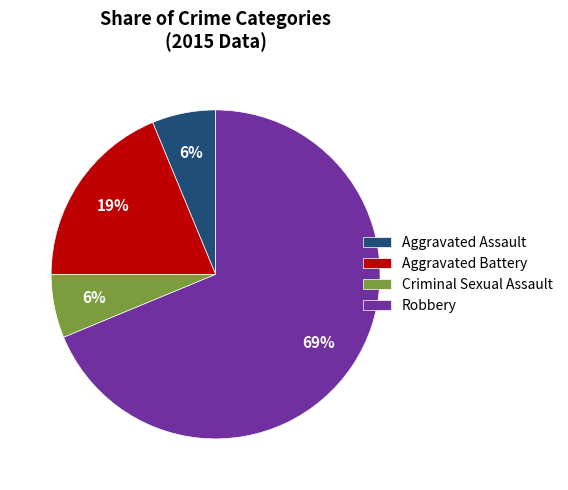

What percentage is the Aggravated Battery slice, to the nearest percent?

19%